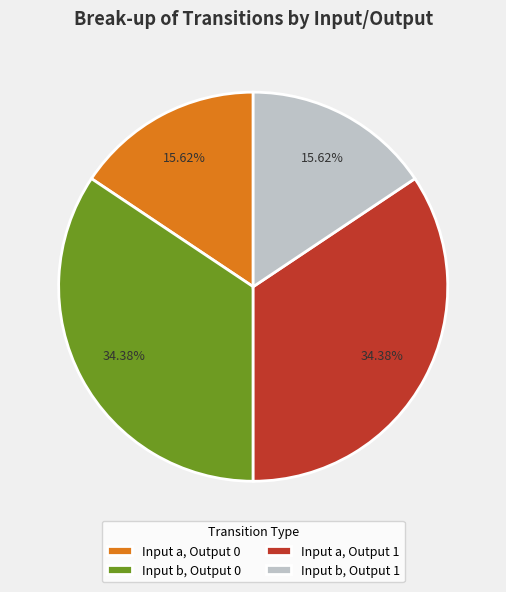

Between Input b, Output 0 and Input b, Output 1, which is larger?

Input b, Output 0